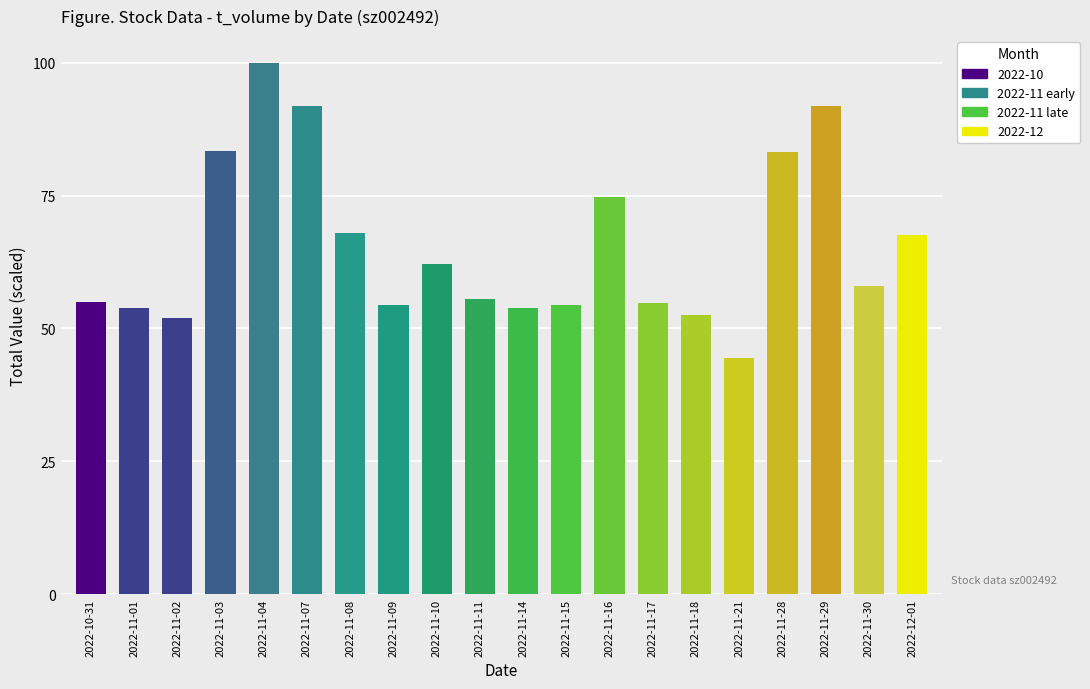

How many bars are there in total?

20